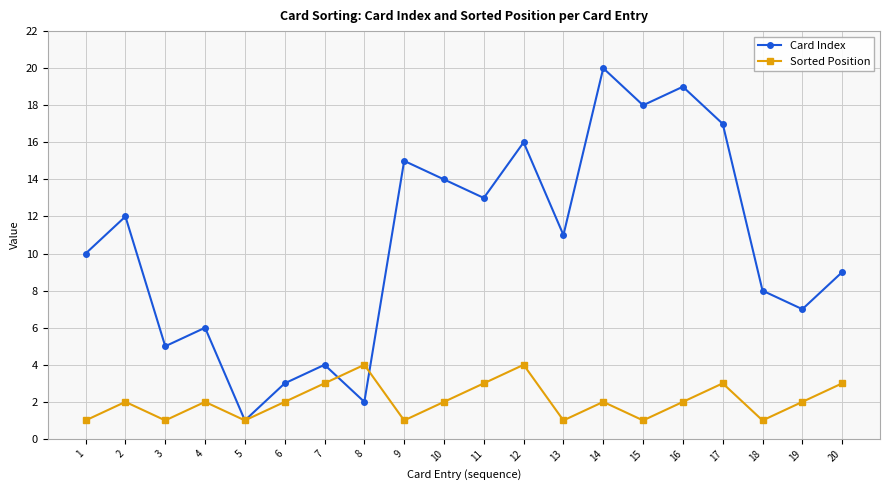

List the series in order of their overall mean, lowest first.

Sorted Position, Card Index